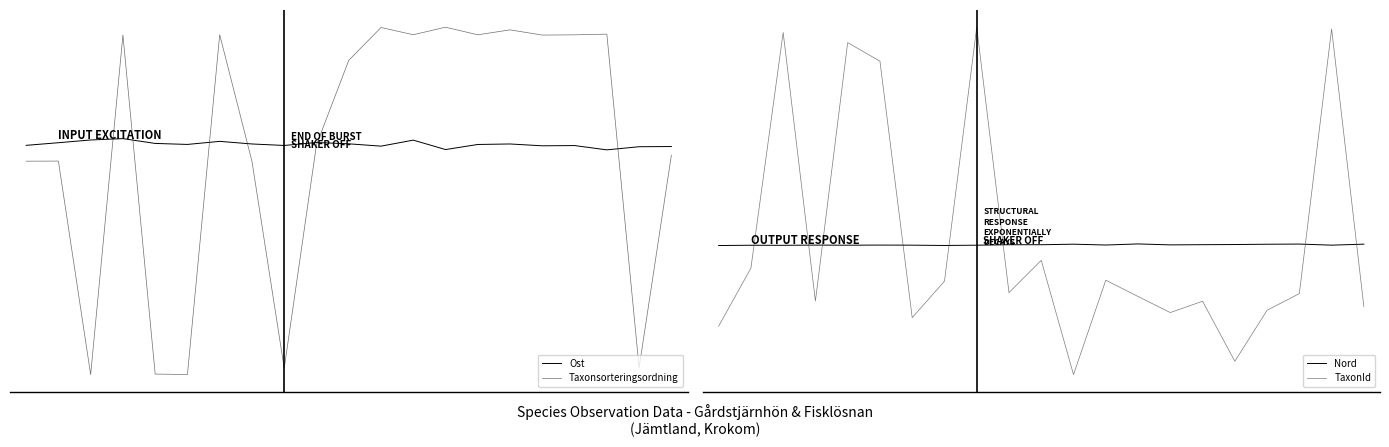

How many lines are shown in the chart?

4